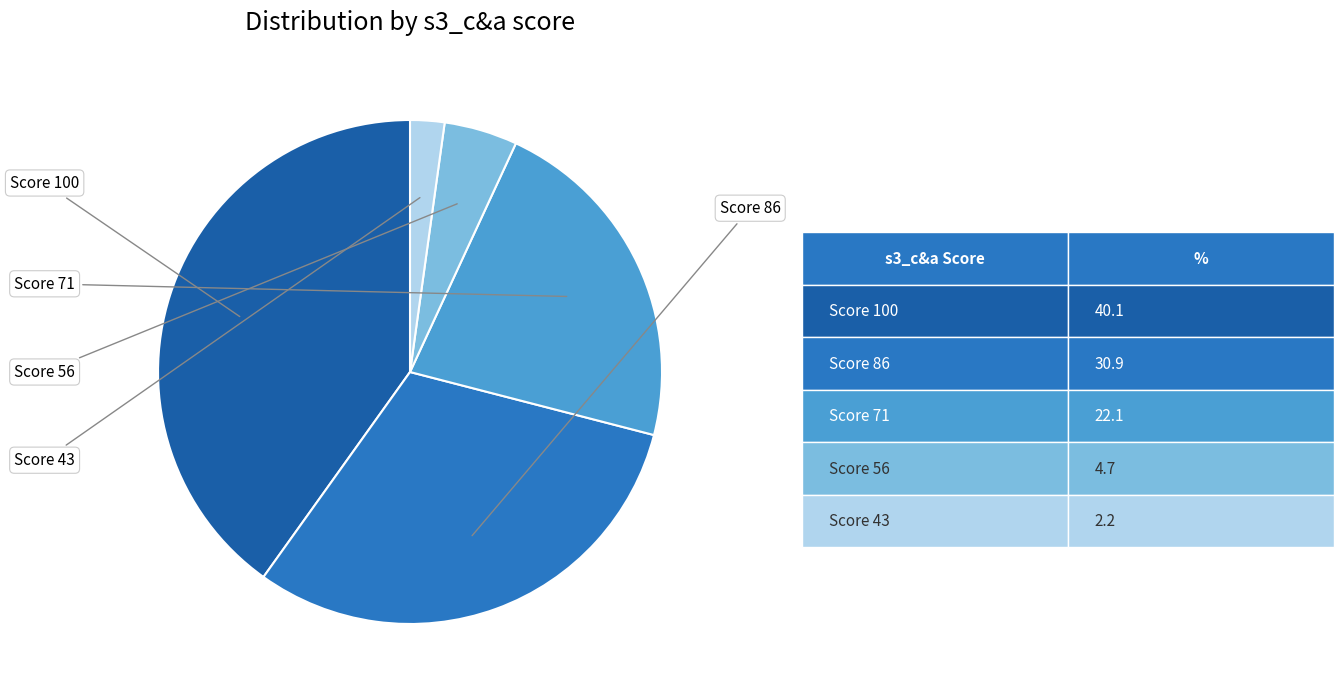

How many segments does this pie chart have?

5